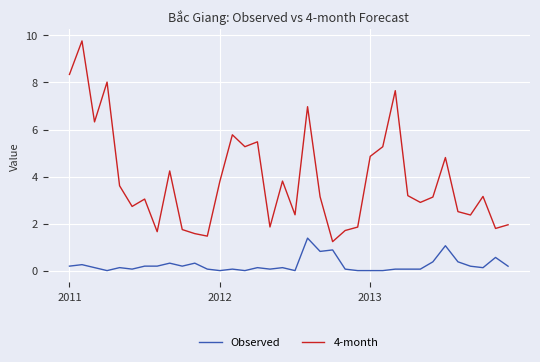

In 4-month, how many points are higher than both neighbors (excluding endpoints)?

11